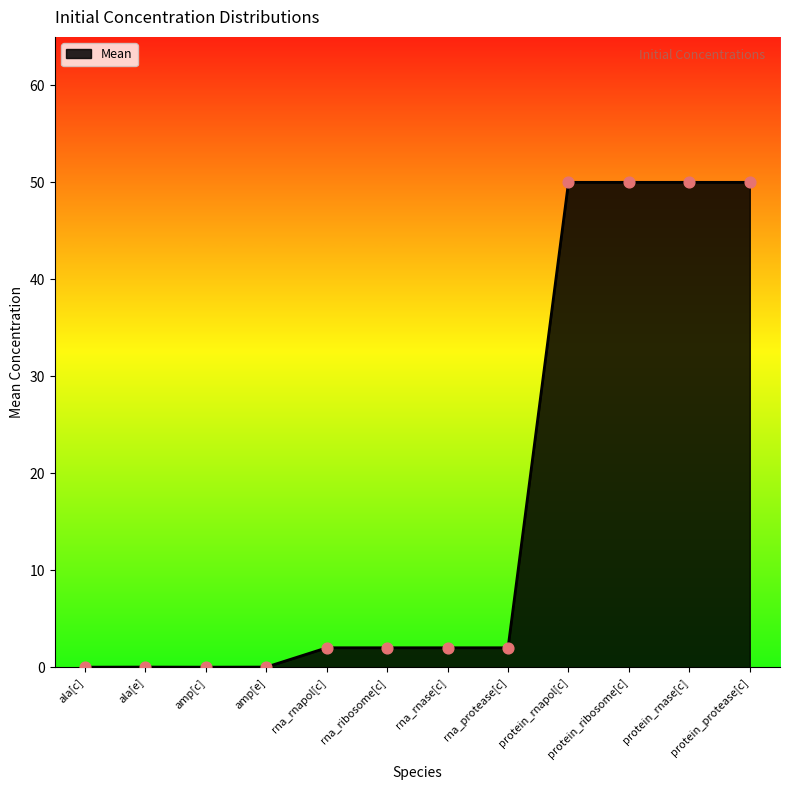

Approximately how many times larger is the value at protein_rnase[c] compared to protein_protease[c]?

1.0